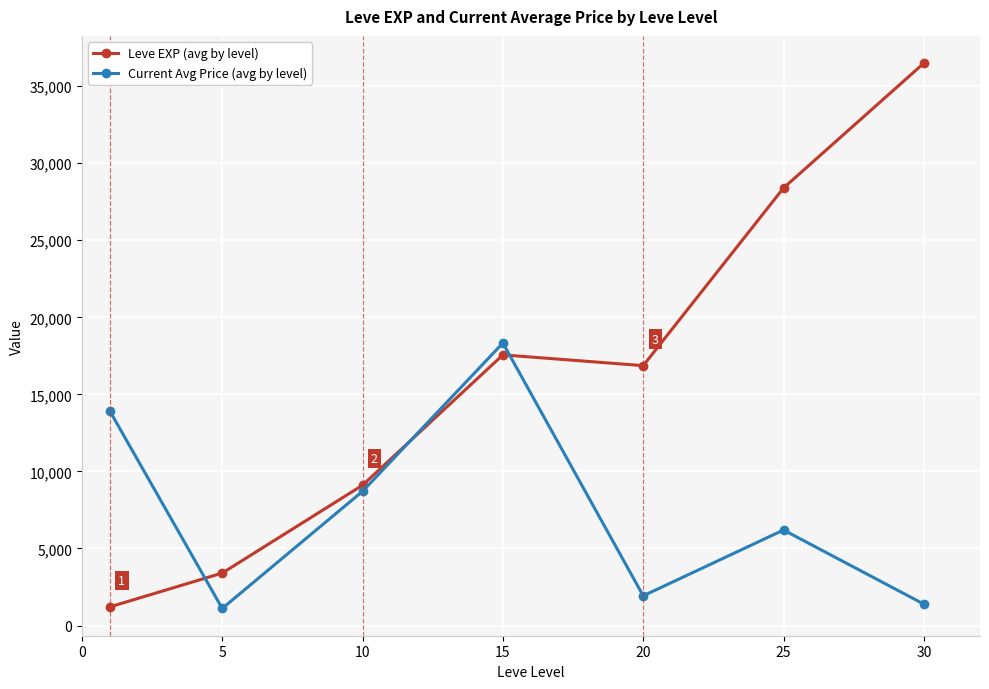

Which series has the widest spread of values?

Leve EXP (avg by level)